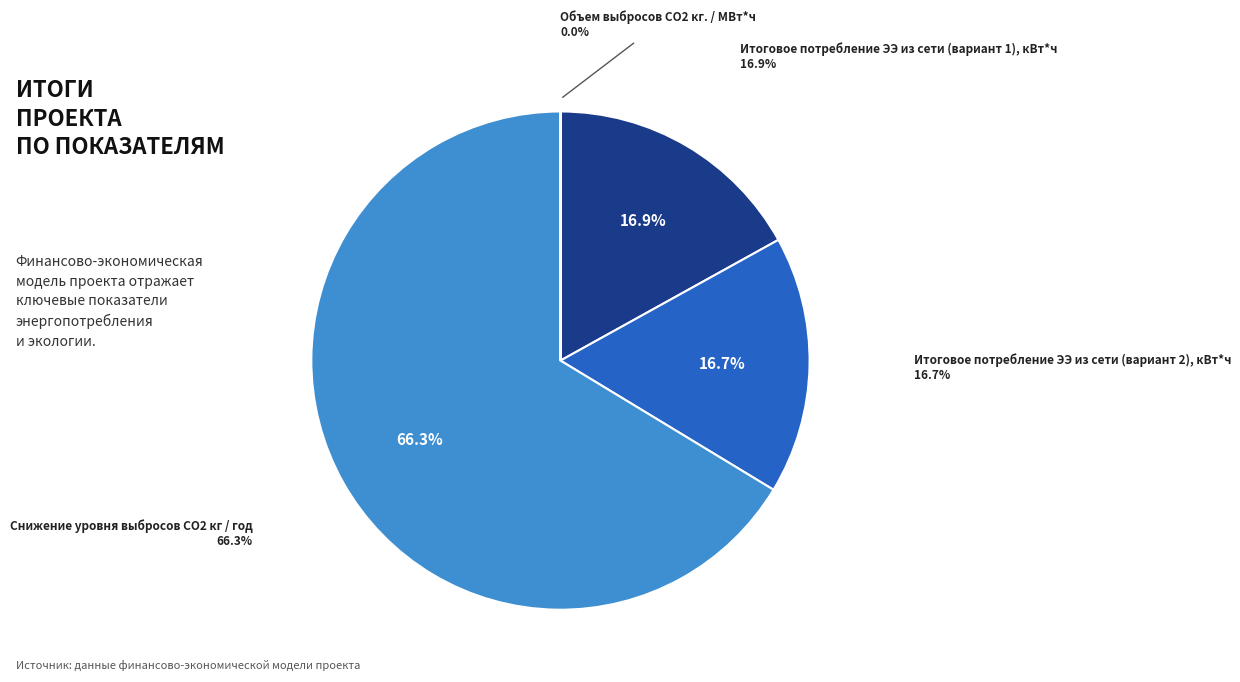

Rank the categories by value from highest to lowest.

Снижение уровня выбросов СO2 кг / год, Итоговое потребление ЭЭ из сети (вариант 1), кВт*ч, Итоговое потребление ЭЭ из сети (вариант 2), кВт*ч, Объем выбросов CO2 кг. / МВт*ч